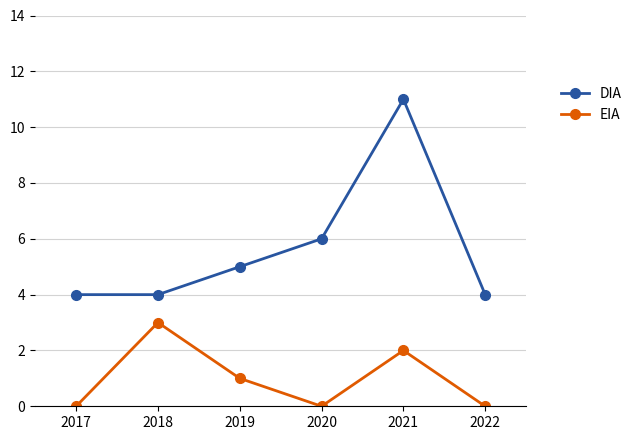

Reading left to right, transcribe all the data shown in this chart.

DIA: 4	4	5	6	11	4
EIA: 0	3	1	0	2	0